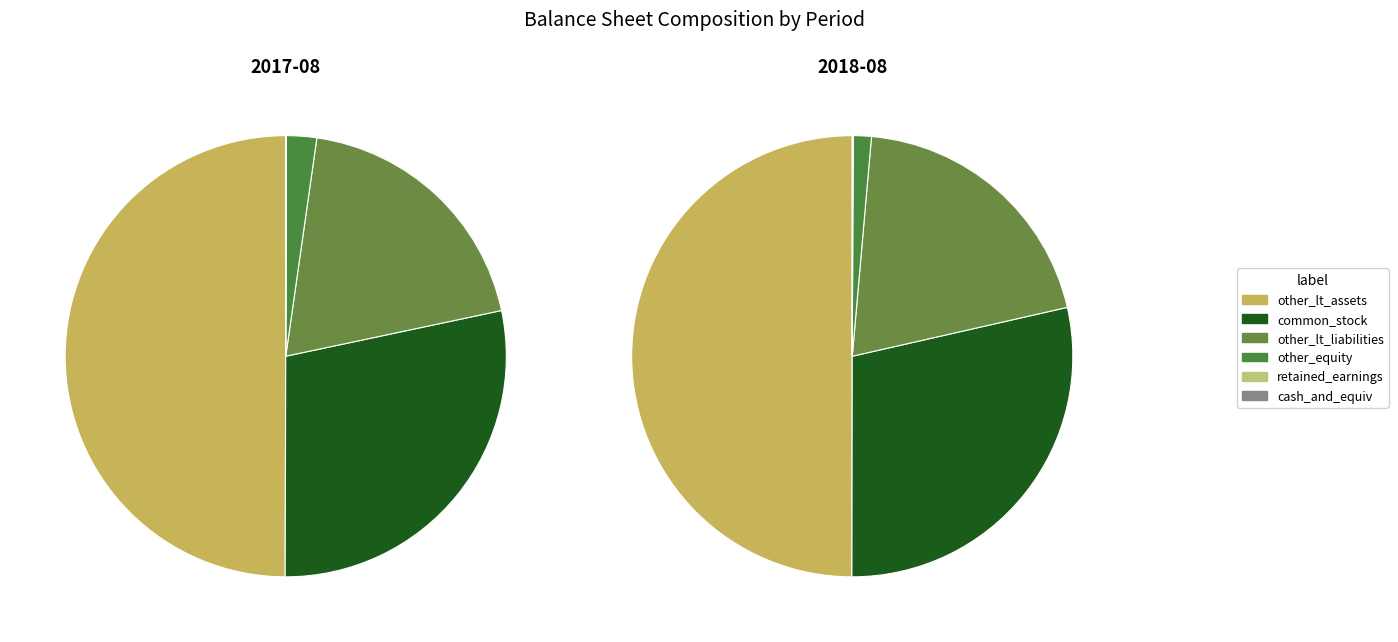

True or false: other_lt_assets accounts for 50% of the total.

True